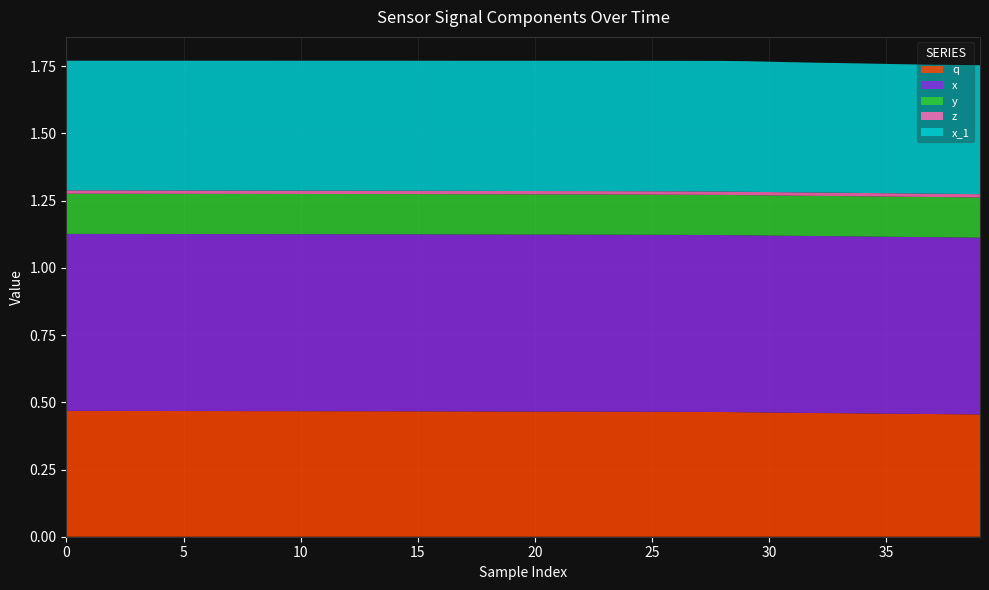

Reading right to left, transcribe all the data shown in this chart.

q: 0.5	0.5	0.5	0.5	0.5	0.5	0.5	0.5	0.5	0.5	0.5	0.5	0.5	0.5	0.5	0.5	0.5	0.5	0.5	0.5	0.5	0.5	0.5	0.5	0.5	0.5	0.5	0.5	0.5	0.5	0.5	0.5	0.5	0.5	0.5	0.5	0.5	0.5	0.5	0.5
x: 0.7	0.7	0.7	0.7	0.7	0.7	0.7	0.7	0.7	0.7	0.7	0.7	0.7	0.7	0.7	0.7	0.7	0.7	0.7	0.7	0.7	0.7	0.7	0.7	0.7	0.7	0.7	0.7	0.7	0.7	0.7	0.7	0.7	0.7	0.7	0.7	0.7	0.7	0.7	0.7
y: 0.1	0.1	0.1	0.1	0.1	0.1	0.1	0.1	0.1	0.1	0.1	0.1	0.1	0.1	0.1	0.1	0.1	0.1	0.1	0.1	0.1	0.1	0.1	0.1	0.1	0.1	0.1	0.1	0.1	0.1	0.1	0.1	0.1	0.1	0.1	0.1	0.1	0.1	0.1	0.1
z: 0.0	0.0	0.0	0.0	0.0	0.0	0.0	0.0	0.0	0.0	0.0	0.0	0.0	0.0	0.0	0.0	0.0	0.0	0.0	0.0	0.0	0.0	0.0	0.0	0.0	0.0	0.0	0.0	0.0	0.0	0.0	0.0	0.0	0.0	0.0	0.0	0.0	0.0	0.0	0.0
x_1: 0.5	0.5	0.5	0.5	0.5	0.5	0.5	0.5	0.5	0.5	0.5	0.5	0.5	0.5	0.5	0.5	0.5	0.5	0.5	0.5	0.5	0.5	0.5	0.5	0.5	0.5	0.5	0.5	0.5	0.5	0.5	0.5	0.5	0.5	0.5	0.5	0.5	0.5	0.5	0.5